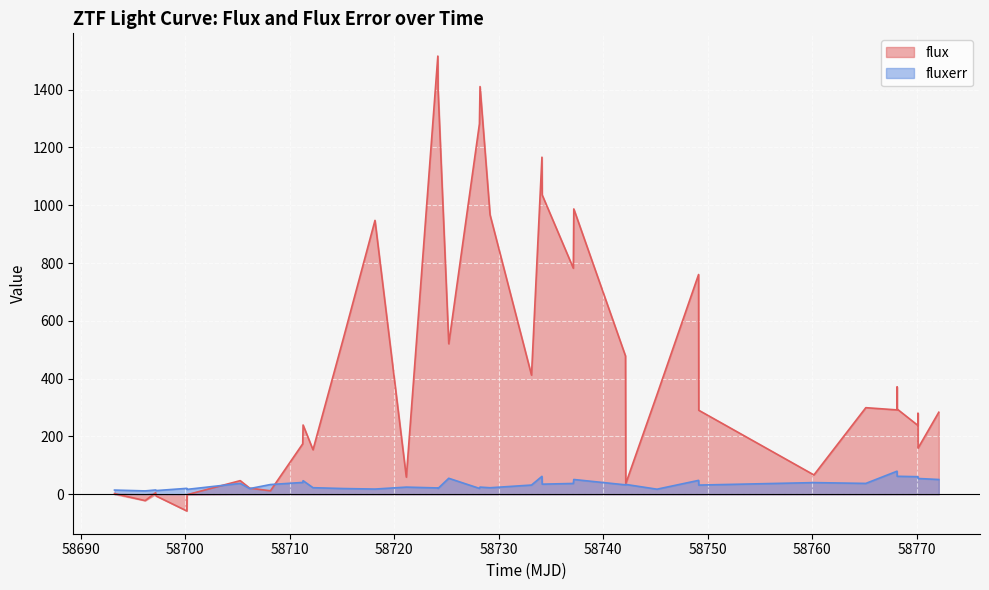

List the series in order of their peak value, lowest first.

fluxerr, flux